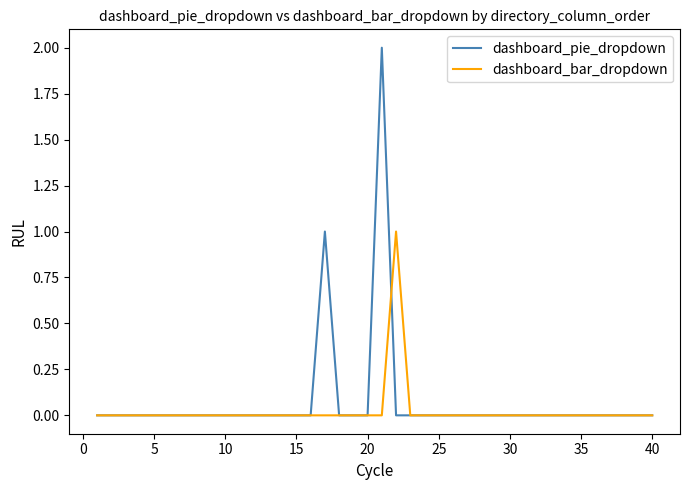

Which series has the widest spread of values?

dashboard_pie_dropdown